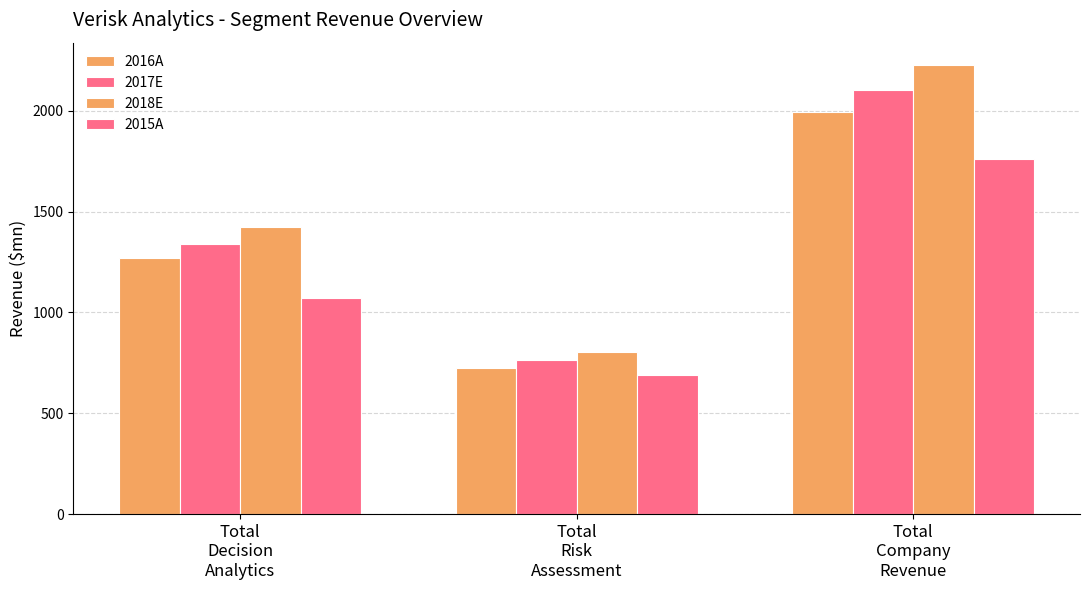

At how many categories does at least one series exceed 867?

2